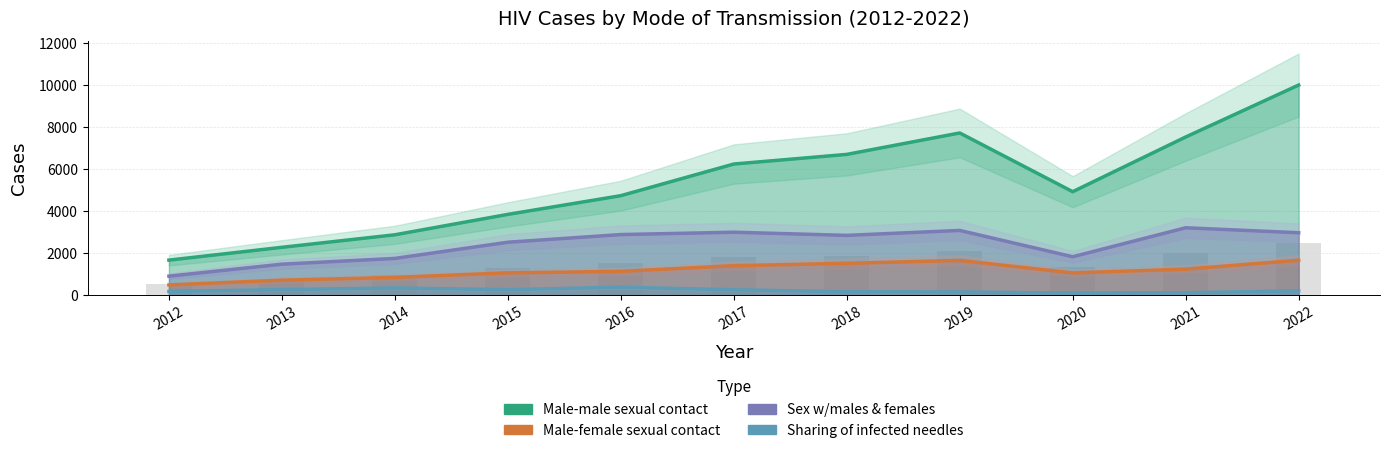

At 2021, list the series in order from largest to smallest.

Male-male sexual contact, Sex w/males & females, Male-female sexual contact, Sharing of infected needles